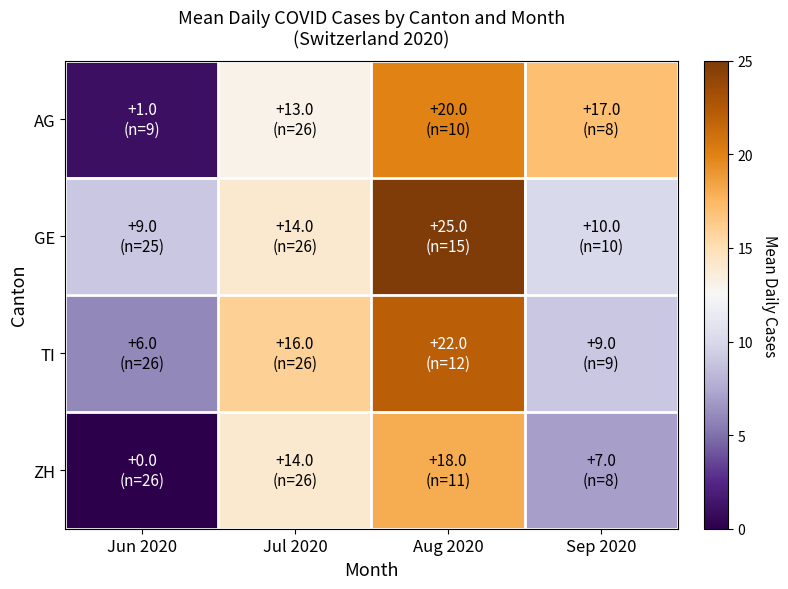

Which category has the highest value across all series?

Aug 2020